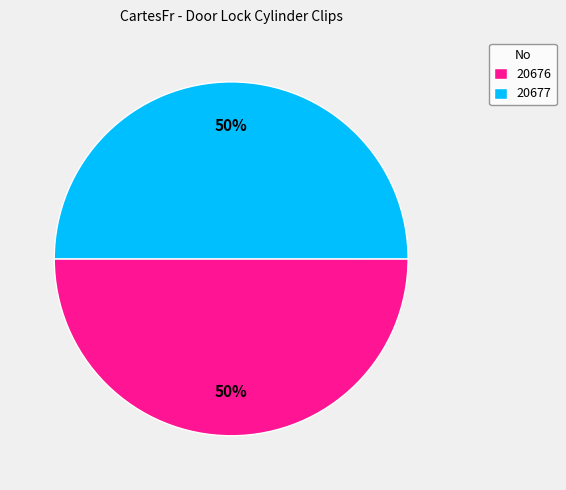

How many slices are in this pie chart?

2